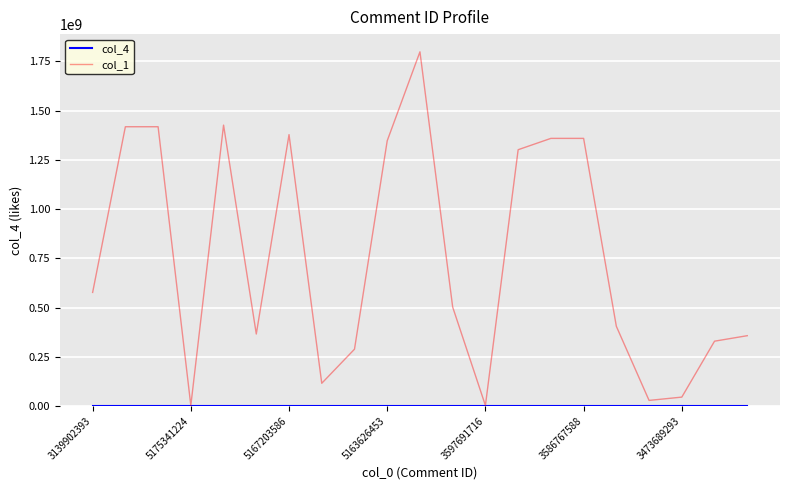

Is this an area chart (filled region under the line)?

No